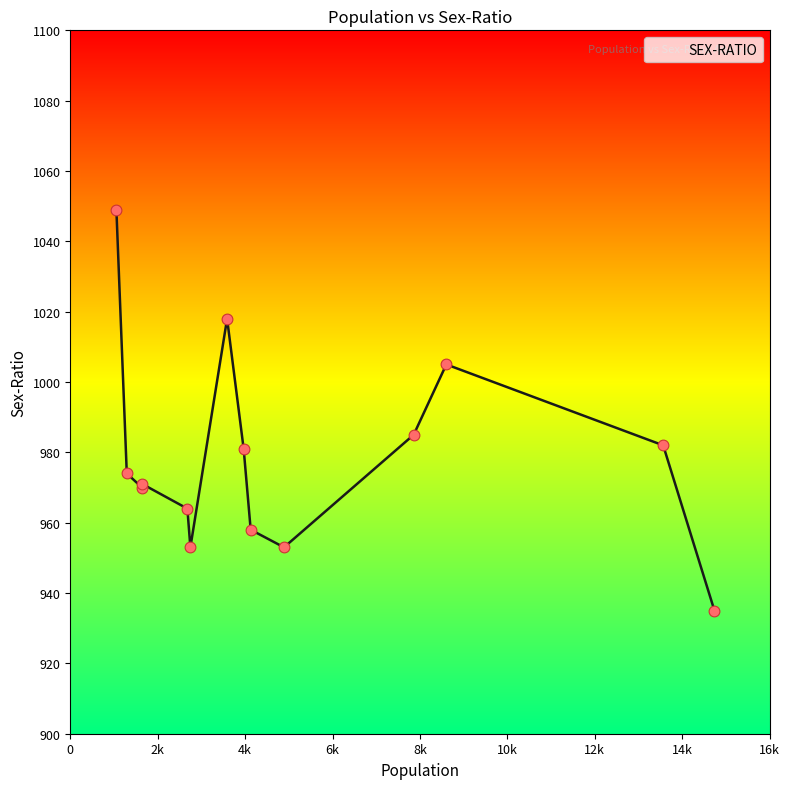

What is the maximum value shown in the chart?

1049